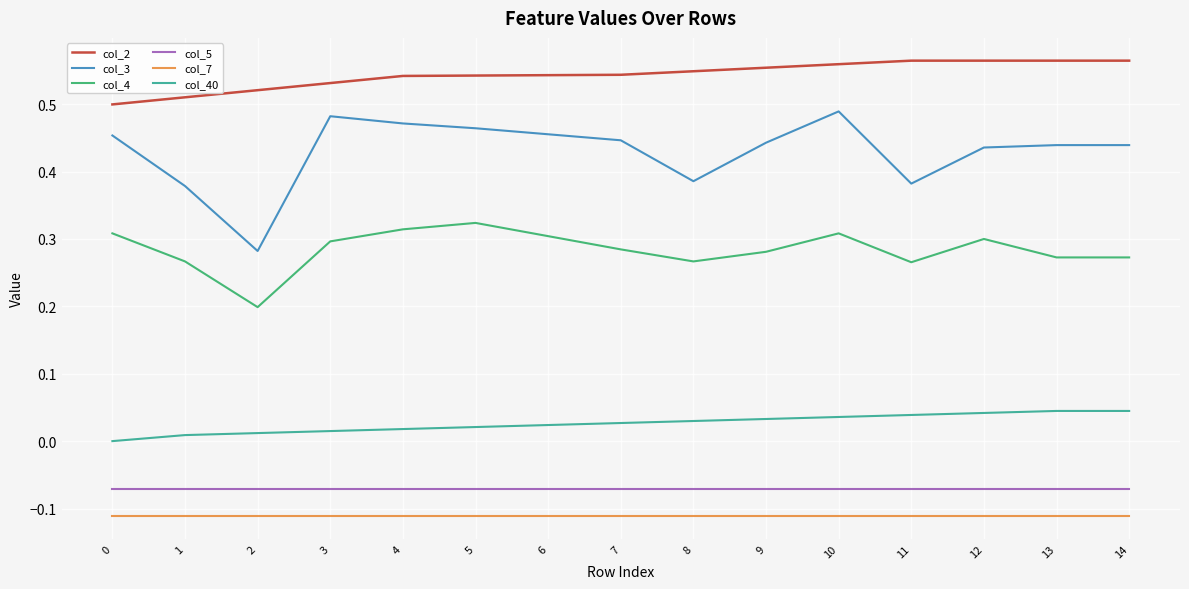

Is the value of col_3 at 2 greater than the value of col_40 at 5?

Yes